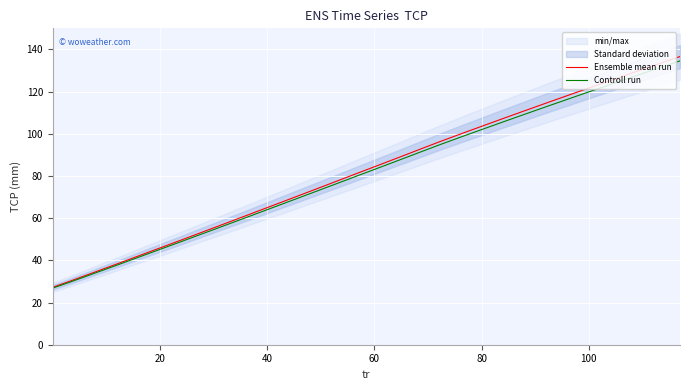

What is the maximum value for Controll run?

134.6